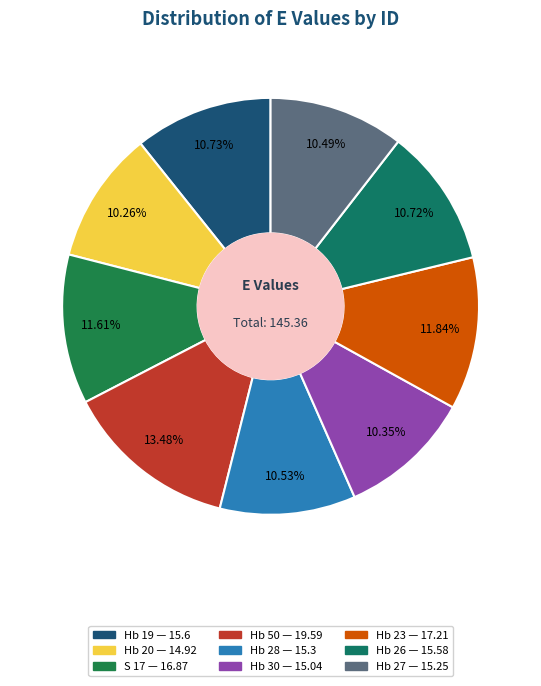

To the nearest percent, what percentage of the pie is Hb 27?

10%